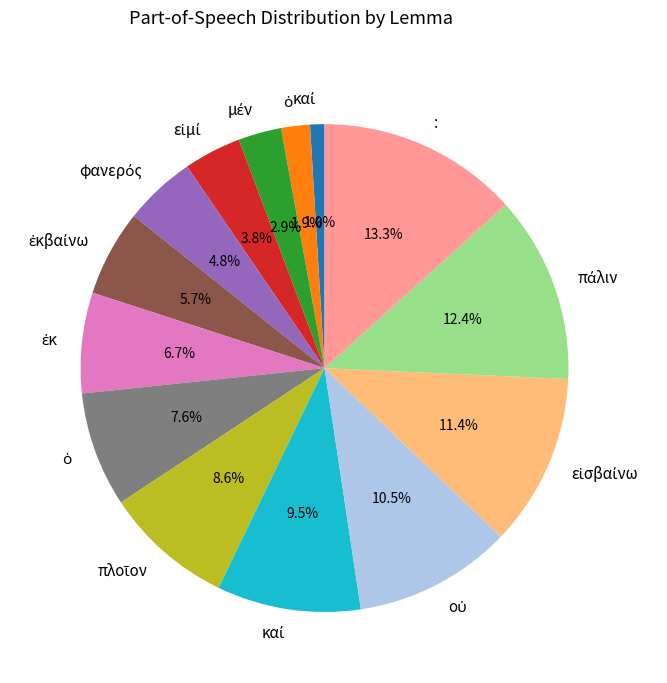

Is there a majority slice in this chart?

No